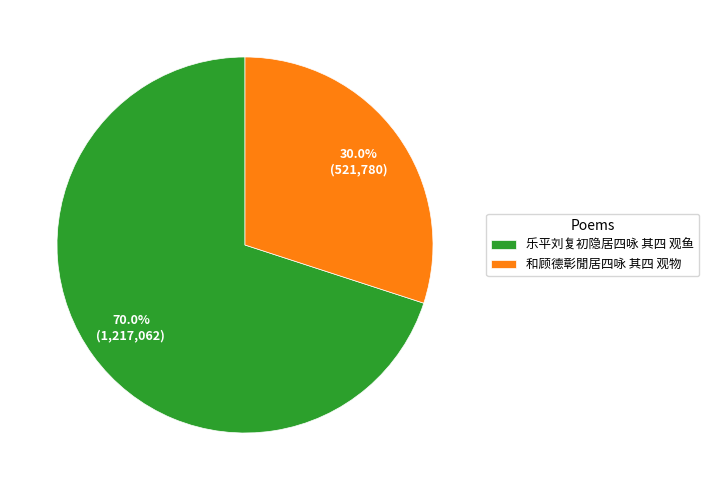

What is the smallest slice in the pie chart?

和顾德彰閒居四咏 其四 观物